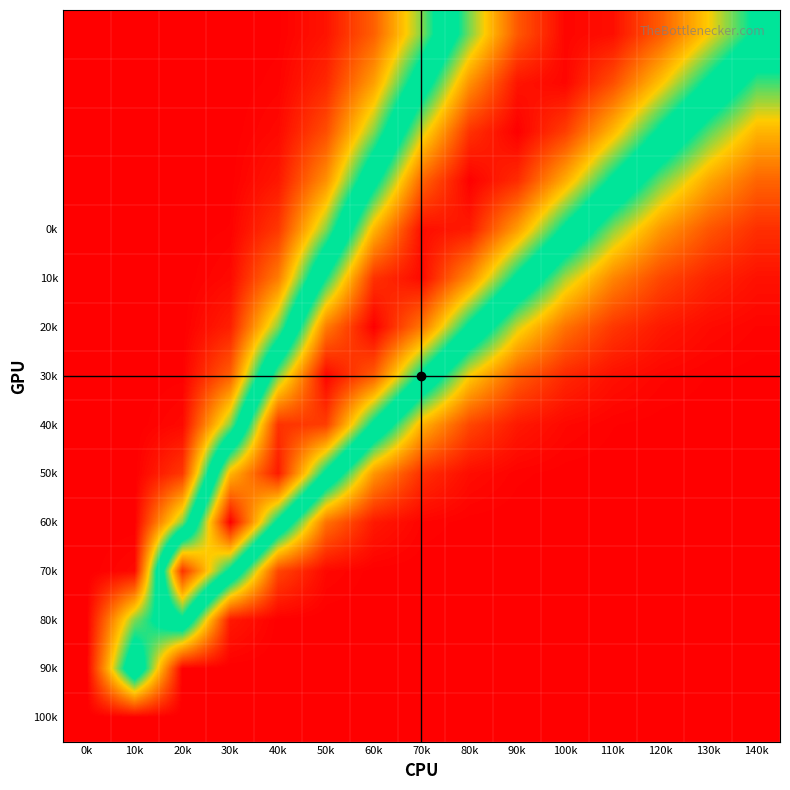

How many distinct data groups are displayed?

15